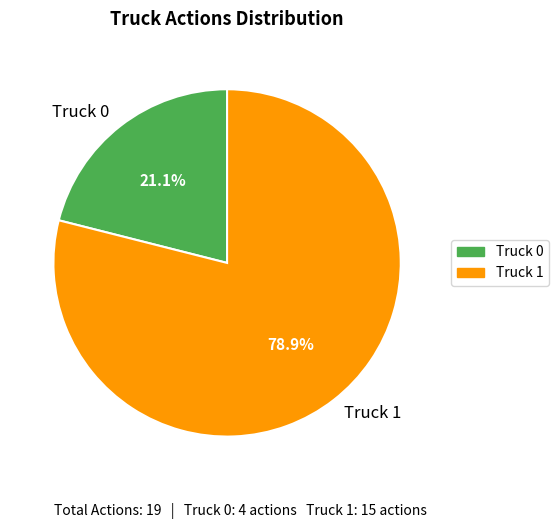

Is it true that Truck 0 is 32% of the pie?

False